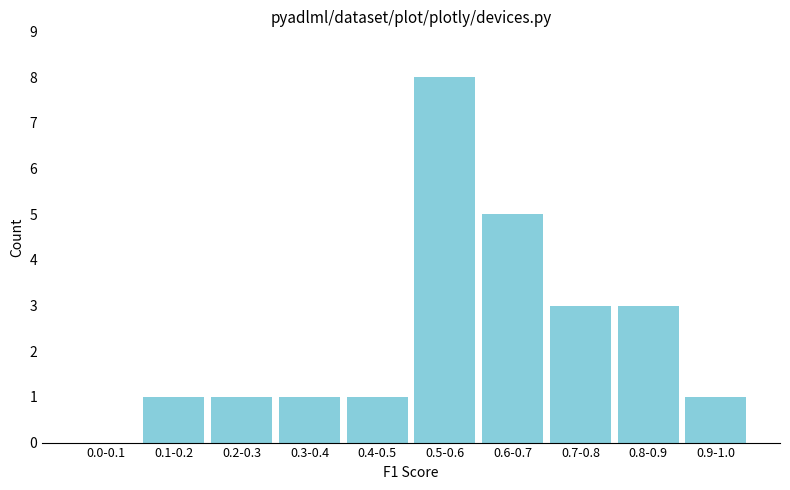

Reading right to left, transcribe all the data shown in this chart.

0.9-1.0=1	0.8-0.9=3	0.7-0.8=3	0.6-0.7=5	0.5-0.6=8	0.4-0.5=1	0.3-0.4=1	0.2-0.3=1	0.1-0.2=1	0.0-0.1=0